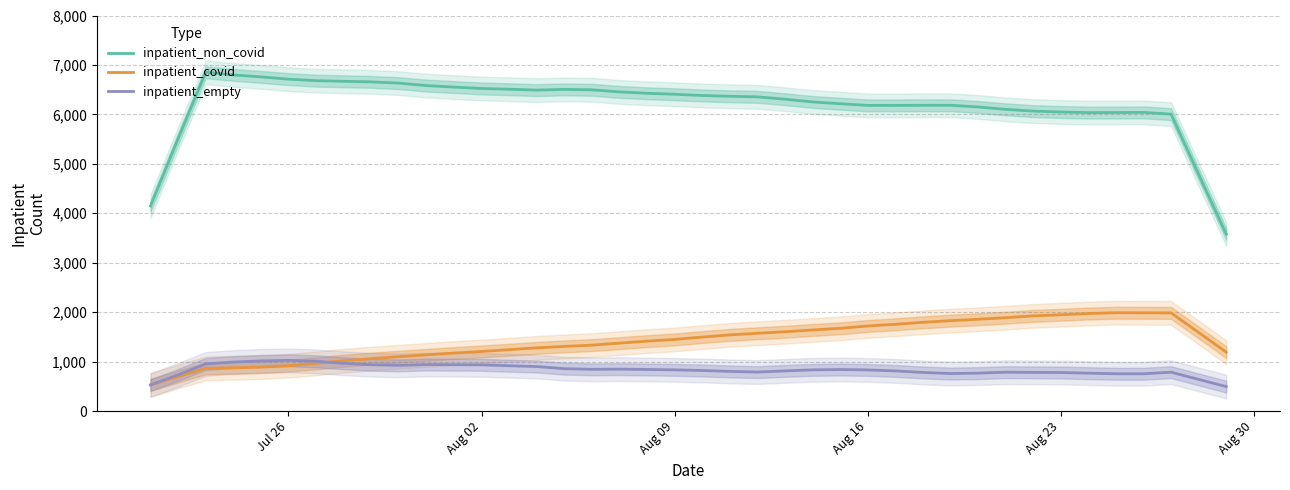

True or false: inpatient_non_covid and inpatient_empty intersect in this chart.

False